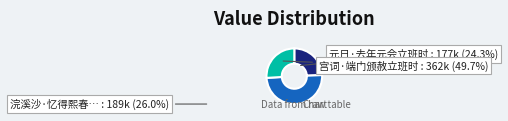

Which slice is the largest?

宫词·端门颁赦立班时